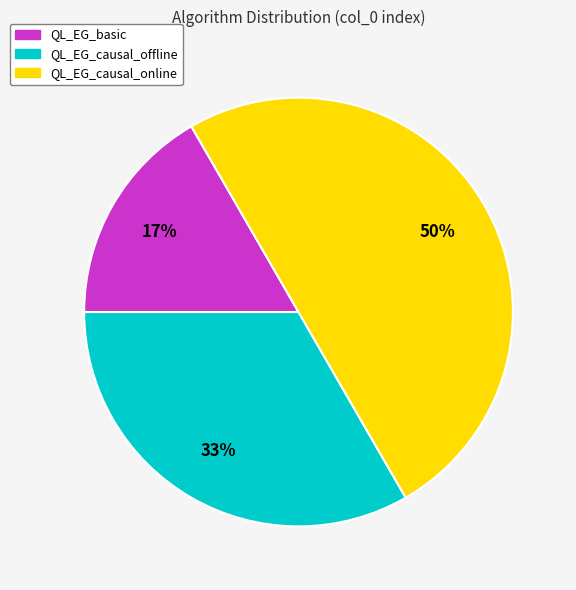

True or false: QL_EG_causal_offline accounts for 33% of the total.

True